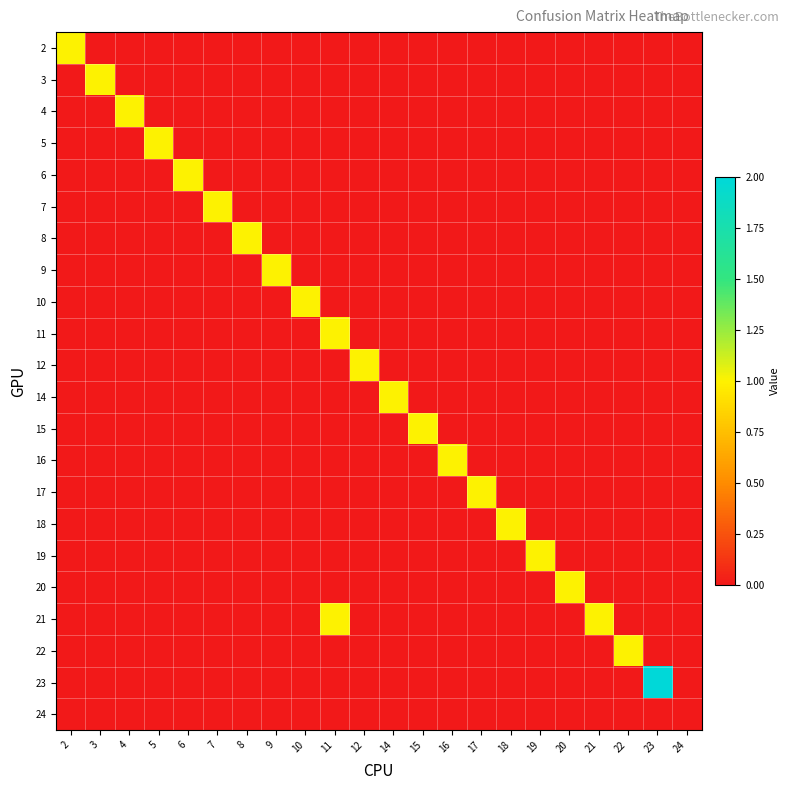

Reading right to left, list all the values displayed in this chart.

2: 24=0	23=0	22=0	21=0	20=0	19=0	18=0	17=0	16=0	15=0	14=0	12=0	11=0	10=0	9=0	8=0	7=0	6=0	5=0	4=0	3=0	2=1
3: 24=0	23=0	22=0	21=0	20=0	19=0	18=0	17=0	16=0	15=0	14=0	12=0	11=0	10=0	9=0	8=0	7=0	6=0	5=0	4=0	3=1	2=0
4: 24=0	23=0	22=0	21=0	20=0	19=0	18=0	17=0	16=0	15=0	14=0	12=0	11=0	10=0	9=0	8=0	7=0	6=0	5=0	4=1	3=0	2=0
5: 24=0	23=0	22=0	21=0	20=0	19=0	18=0	17=0	16=0	15=0	14=0	12=0	11=0	10=0	9=0	8=0	7=0	6=0	5=1	4=0	3=0	2=0
6: 24=0	23=0	22=0	21=0	20=0	19=0	18=0	17=0	16=0	15=0	14=0	12=0	11=0	10=0	9=0	8=0	7=0	6=1	5=0	4=0	3=0	2=0
7: 24=0	23=0	22=0	21=0	20=0	19=0	18=0	17=0	16=0	15=0	14=0	12=0	11=0	10=0	9=0	8=0	7=1	6=0	5=0	4=0	3=0	2=0
8: 24=0	23=0	22=0	21=0	20=0	19=0	18=0	17=0	16=0	15=0	14=0	12=0	11=0	10=0	9=0	8=1	7=0	6=0	5=0	4=0	3=0	2=0
9: 24=0	23=0	22=0	21=0	20=0	19=0	18=0	17=0	16=0	15=0	14=0	12=0	11=0	10=0	9=1	8=0	7=0	6=0	5=0	4=0	3=0	2=0
10: 24=0	23=0	22=0	21=0	20=0	19=0	18=0	17=0	16=0	15=0	14=0	12=0	11=0	10=1	9=0	8=0	7=0	6=0	5=0	4=0	3=0	2=0
11: 24=0	23=0	22=0	21=0	20=0	19=0	18=0	17=0	16=0	15=0	14=0	12=0	11=1	10=0	9=0	8=0	7=0	6=0	5=0	4=0	3=0	2=0
12: 24=0	23=0	22=0	21=0	20=0	19=0	18=0	17=0	16=0	15=0	14=0	12=1	11=0	10=0	9=0	8=0	7=0	6=0	5=0	4=0	3=0	2=0
14: 24=0	23=0	22=0	21=0	20=0	19=0	18=0	17=0	16=0	15=0	14=1	12=0	11=0	10=0	9=0	8=0	7=0	6=0	5=0	4=0	3=0	2=0
15: 24=0	23=0	22=0	21=0	20=0	19=0	18=0	17=0	16=0	15=1	14=0	12=0	11=0	10=0	9=0	8=0	7=0	6=0	5=0	4=0	3=0	2=0
16: 24=0	23=0	22=0	21=0	20=0	19=0	18=0	17=0	16=1	15=0	14=0	12=0	11=0	10=0	9=0	8=0	7=0	6=0	5=0	4=0	3=0	2=0
17: 24=0	23=0	22=0	21=0	20=0	19=0	18=0	17=1	16=0	15=0	14=0	12=0	11=0	10=0	9=0	8=0	7=0	6=0	5=0	4=0	3=0	2=0
18: 24=0	23=0	22=0	21=0	20=0	19=0	18=1	17=0	16=0	15=0	14=0	12=0	11=0	10=0	9=0	8=0	7=0	6=0	5=0	4=0	3=0	2=0
19: 24=0	23=0	22=0	21=0	20=0	19=1	18=0	17=0	16=0	15=0	14=0	12=0	11=0	10=0	9=0	8=0	7=0	6=0	5=0	4=0	3=0	2=0
20: 24=0	23=0	22=0	21=0	20=1	19=0	18=0	17=0	16=0	15=0	14=0	12=0	11=0	10=0	9=0	8=0	7=0	6=0	5=0	4=0	3=0	2=0
21: 24=0	23=0	22=0	21=1	20=0	19=0	18=0	17=0	16=0	15=0	14=0	12=0	11=1	10=0	9=0	8=0	7=0	6=0	5=0	4=0	3=0	2=0
22: 24=0	23=0	22=1	21=0	20=0	19=0	18=0	17=0	16=0	15=0	14=0	12=0	11=0	10=0	9=0	8=0	7=0	6=0	5=0	4=0	3=0	2=0
23: 24=0	23=2	22=0	21=0	20=0	19=0	18=0	17=0	16=0	15=0	14=0	12=0	11=0	10=0	9=0	8=0	7=0	6=0	5=0	4=0	3=0	2=0
24: 24=0	23=0	22=0	21=0	20=0	19=0	18=0	17=0	16=0	15=0	14=0	12=0	11=0	10=0	9=0	8=0	7=0	6=0	5=0	4=0	3=0	2=0